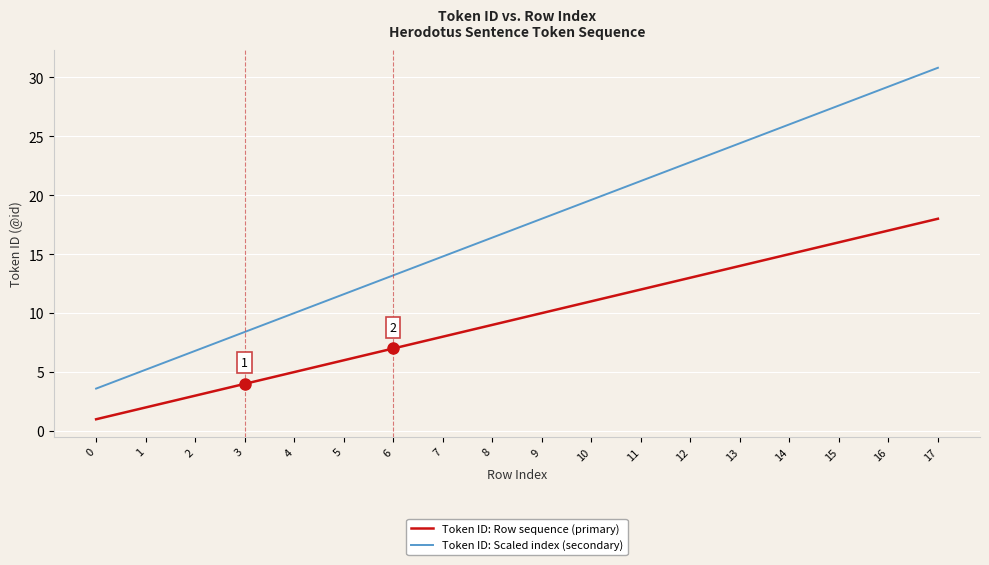

Count the number of categories in the chart.

18